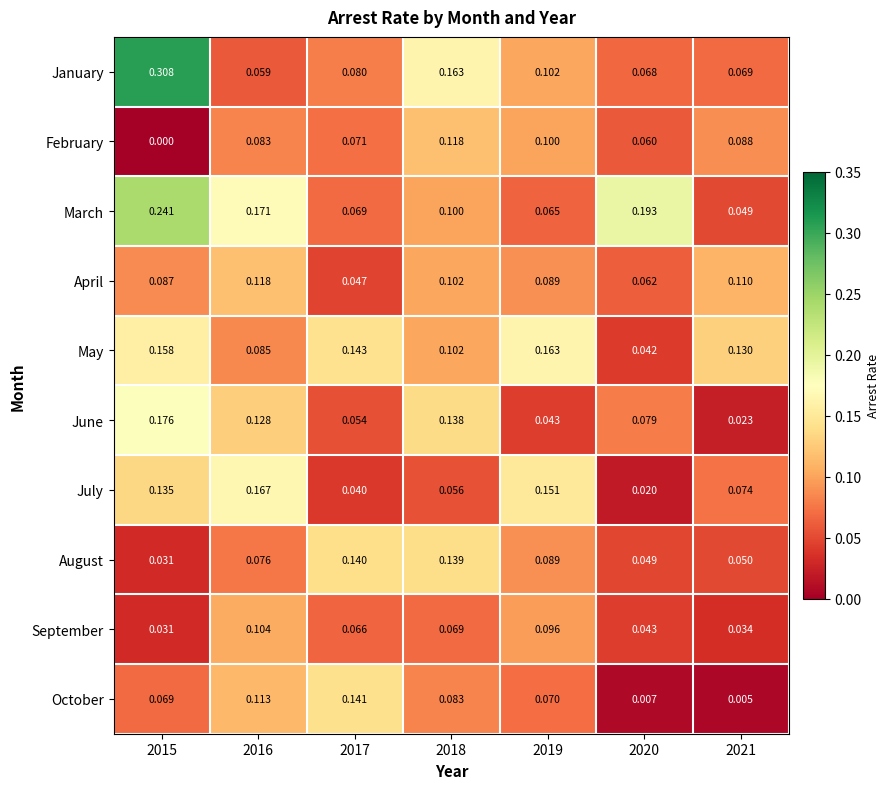

Which series has the largest total across all categories?

March